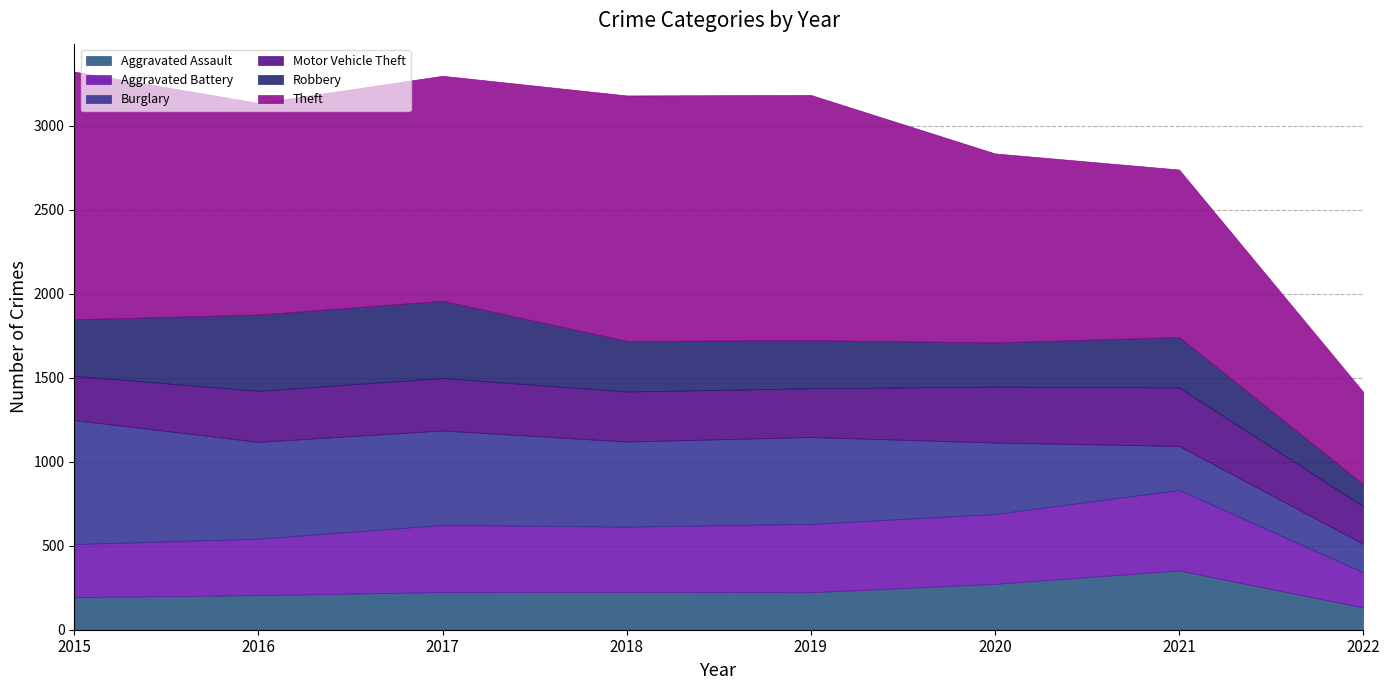

Rank the categories by Robbery value from highest to lowest.

2017, 2016, 2015, 2018, 2021, 2019, 2020, 2022